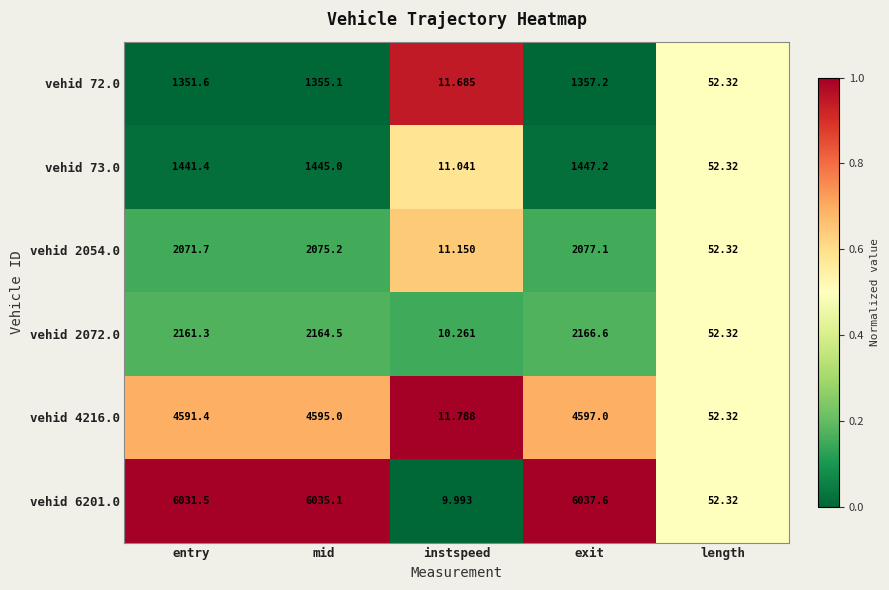

At which category is the sum across all series the highest?

exit